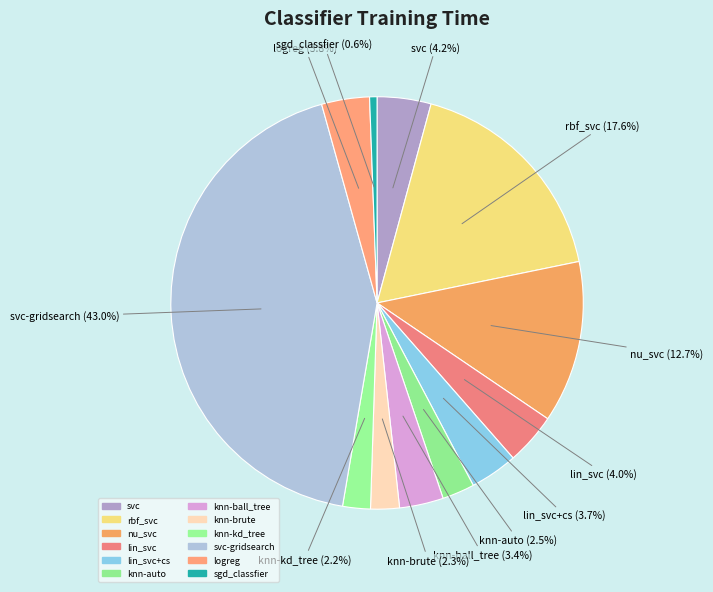

True or false: sgd_classfier accounts for 1% of the total.

True